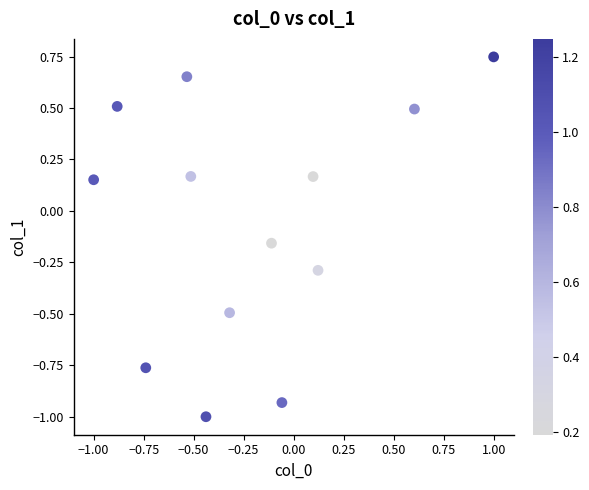

What is the range of Y values (max minus min)?

1.7